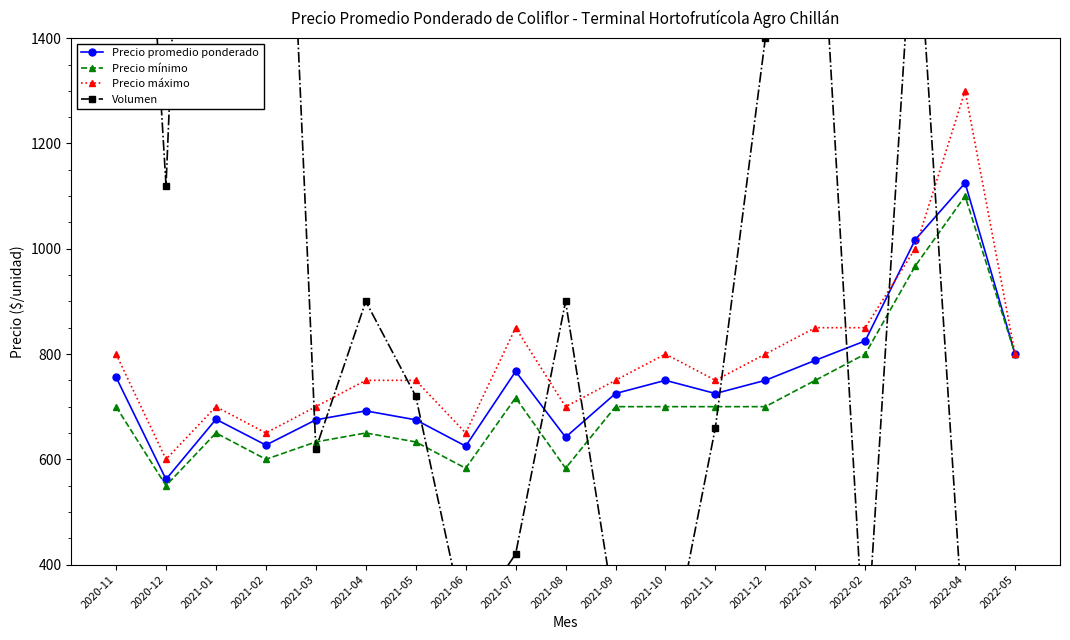

At which category is the sum across all series the highest?

2021-01